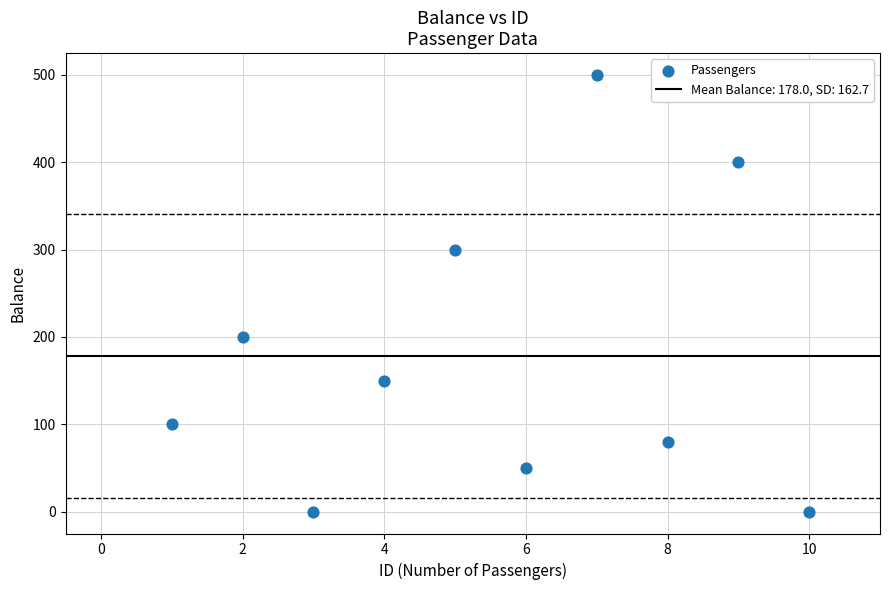

What is the range of Y values (max minus min)?

500